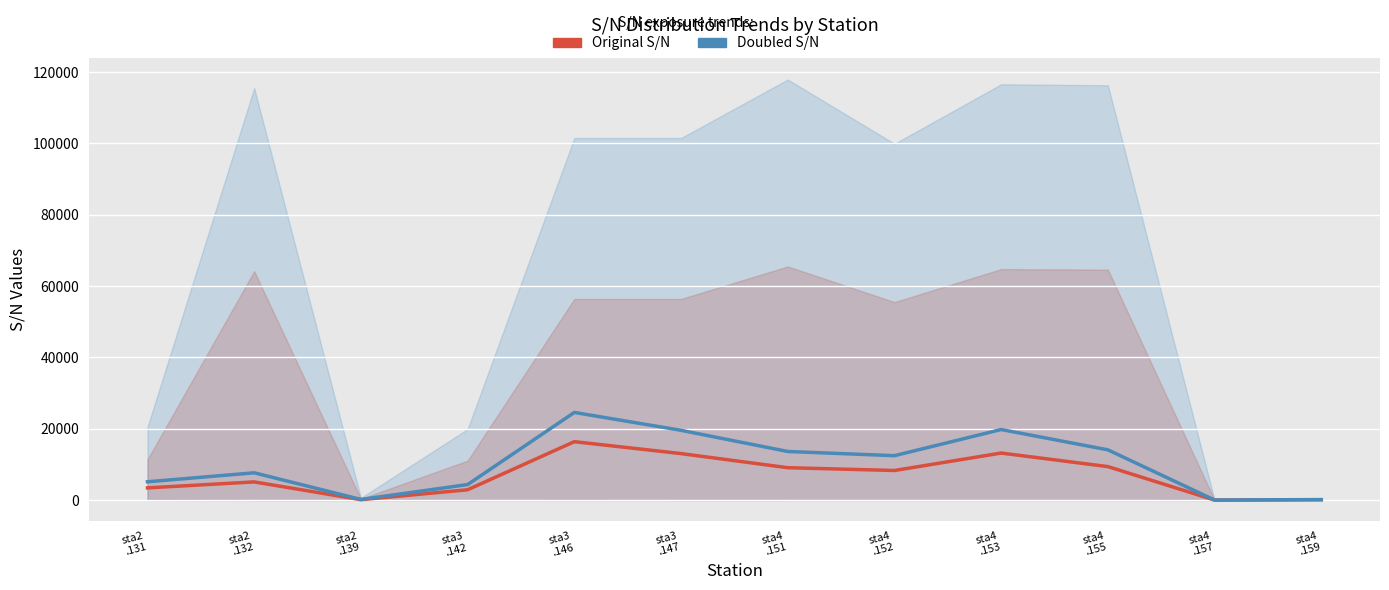

What position from the right is sta4
.157?

2